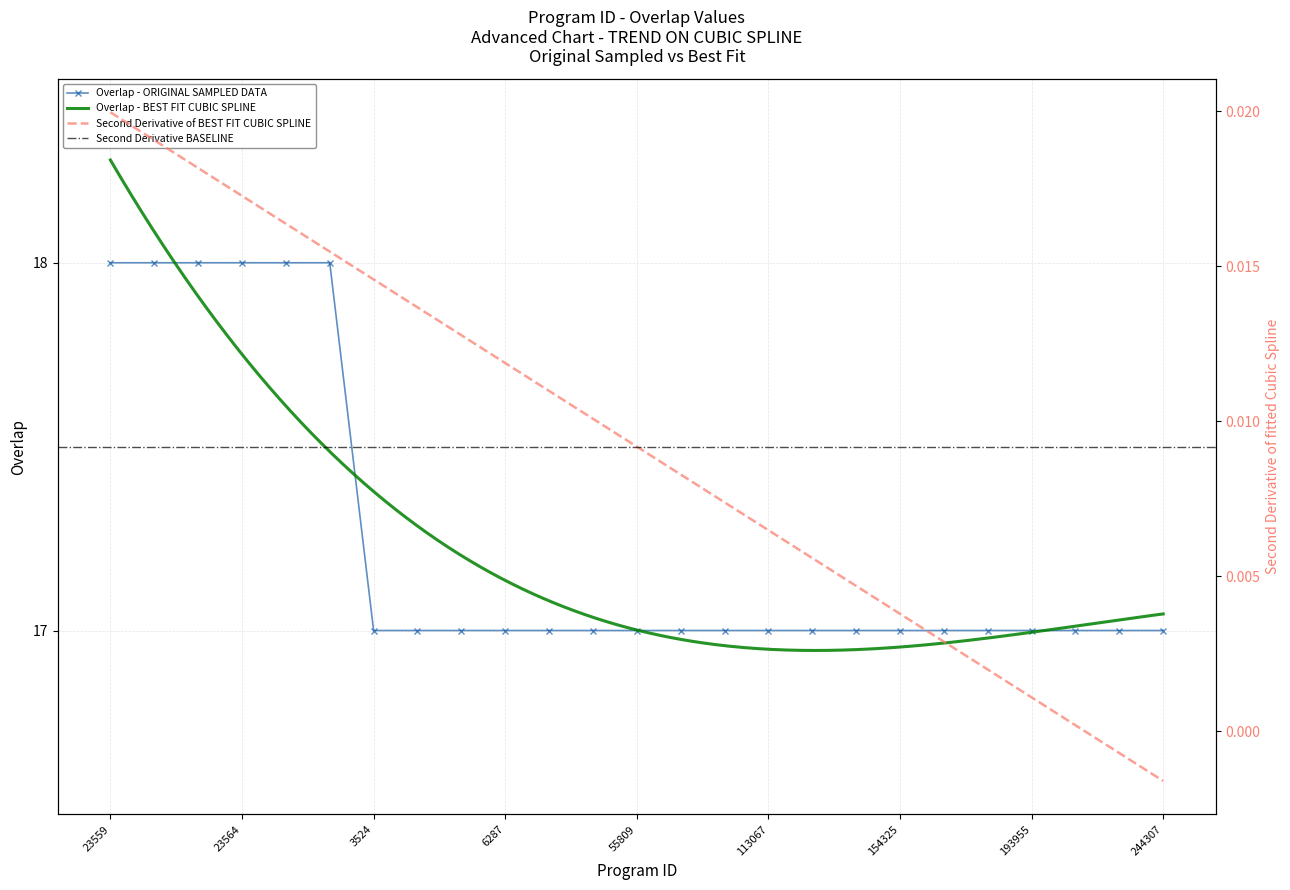

List the labels in order of value, smallest first.

3524, 3983, 4738, 6287, 34699, 45747, 55809, 83479, 100634, 113067, 120940, 135039, 154325, 167991, 174783, 193955, 212864, 239678, 244307, 23559, 23560, 23563, 23564, 96273, 274047